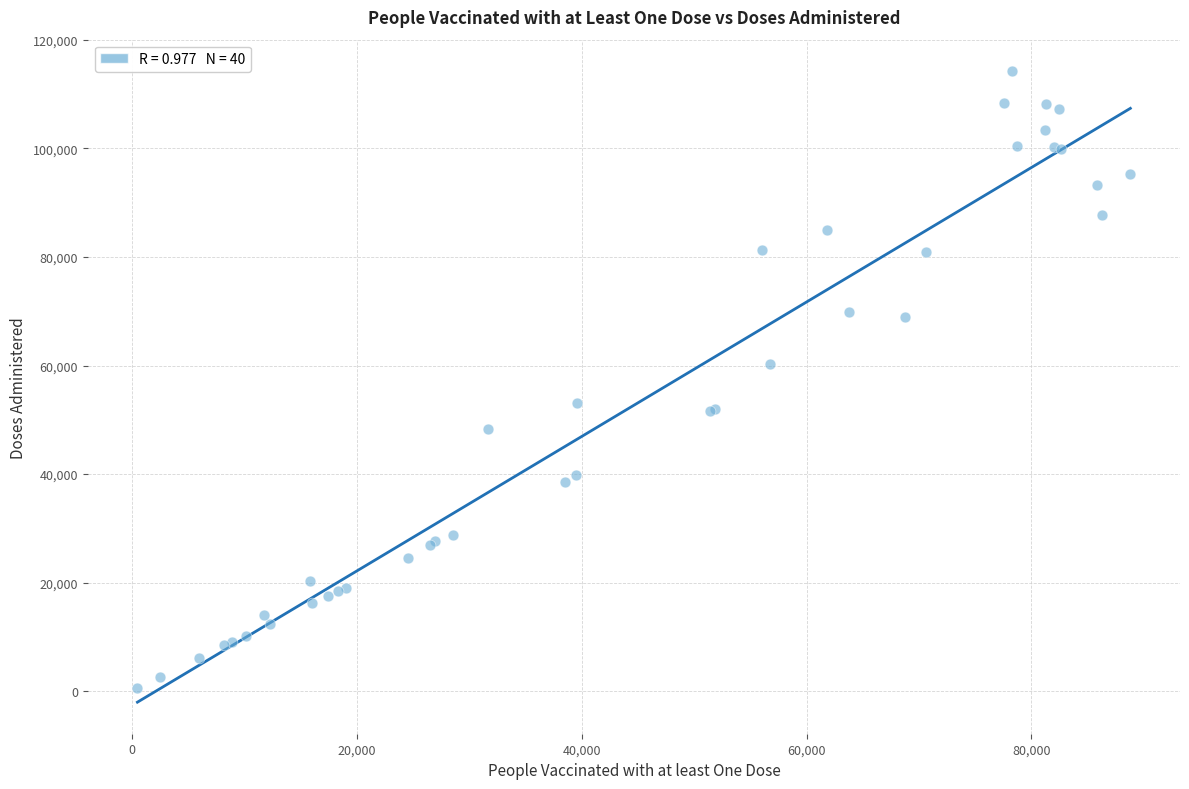

What Y value in the scatter plot is closest to 57378?

60262